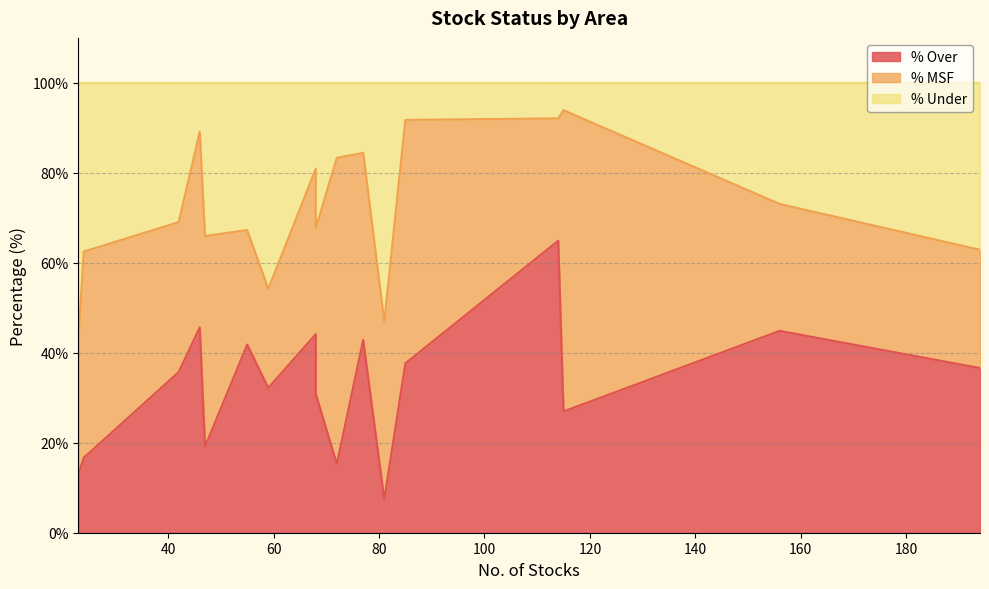

What is the label of the 3rd point from the left?

31